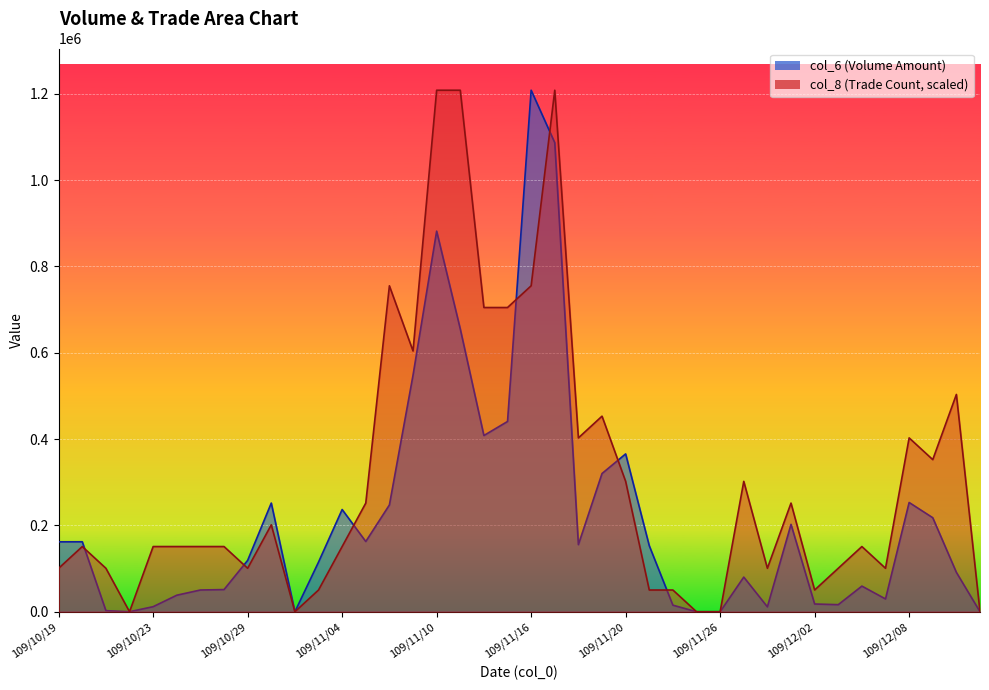

Which series has the largest range (max minus min)?

col_6